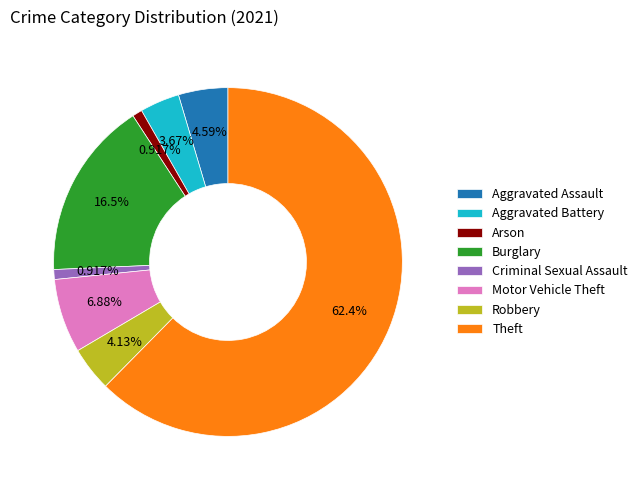

Is Theft the majority of the pie?

Yes